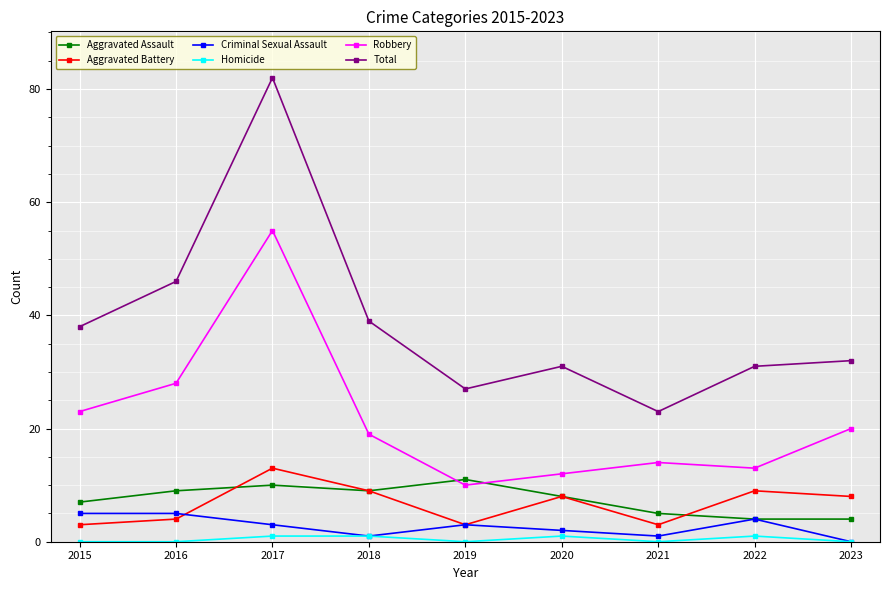

True or false: Aggravated Assault has more than 1 points higher than both neighbors.

True